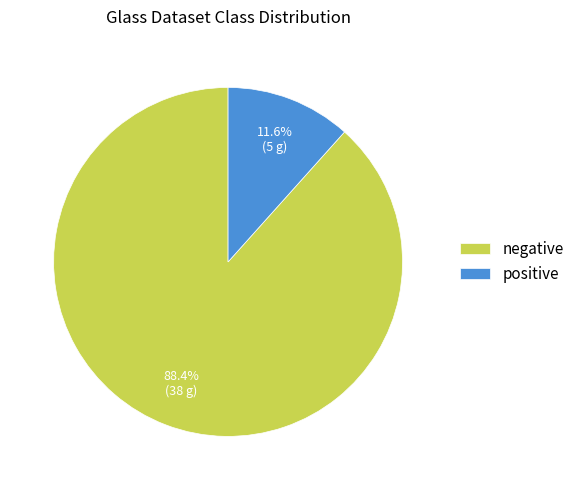

Rank the categories by value from highest to lowest.

negative, positive